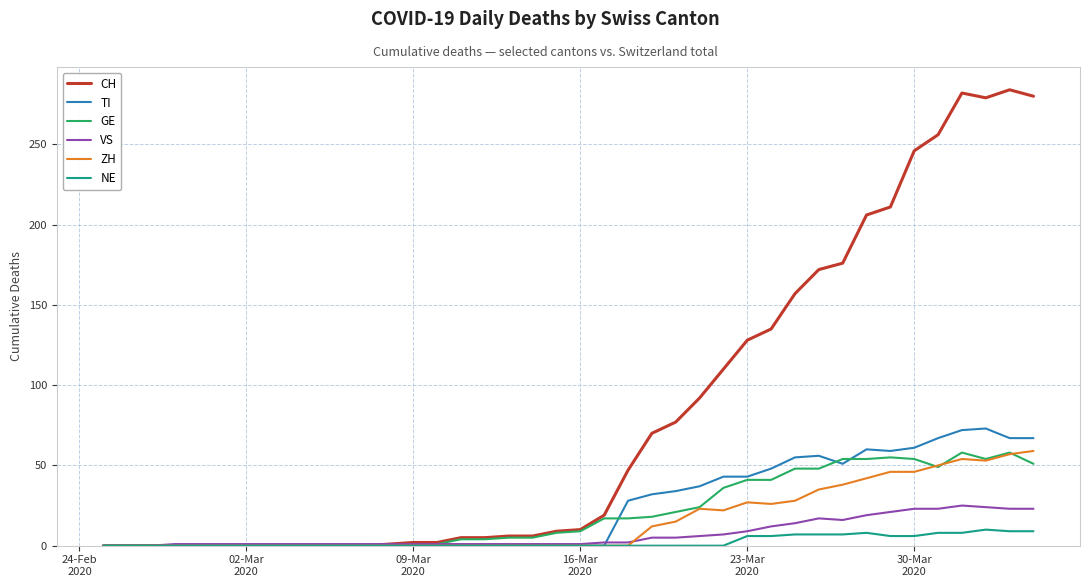

What is the greatest value displayed?

284